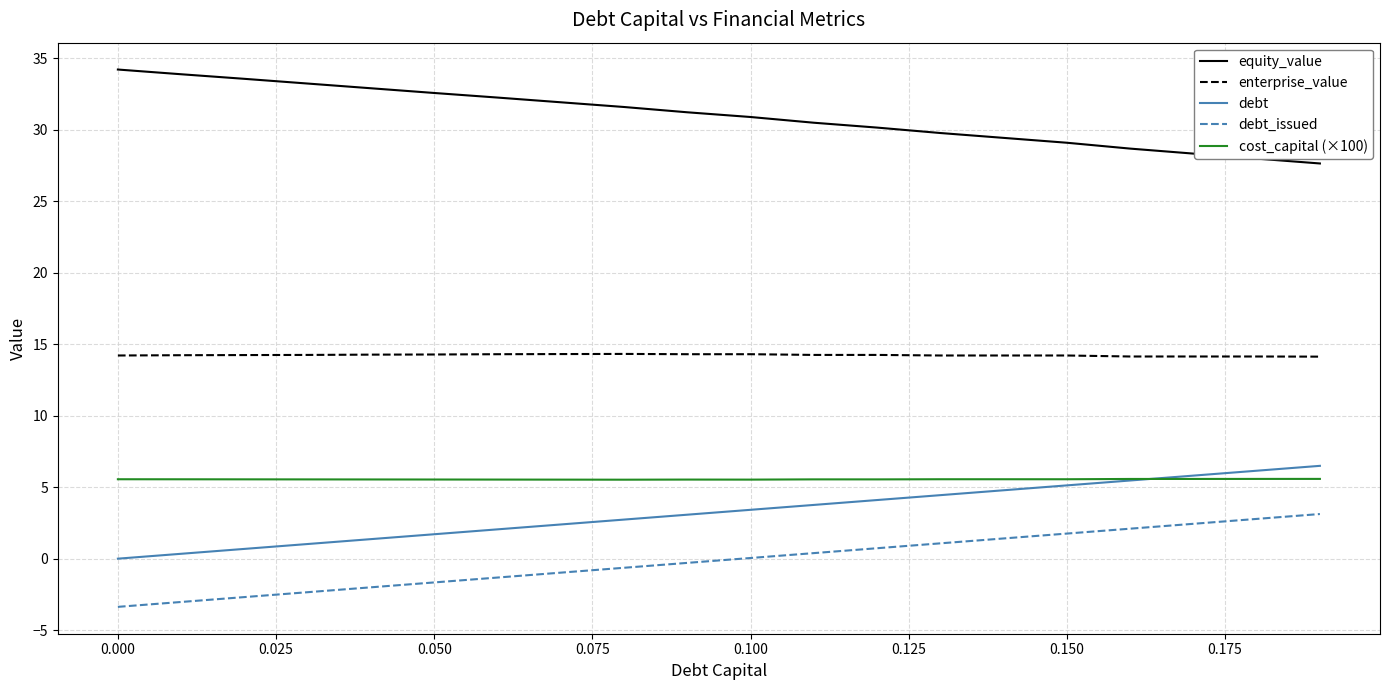

Which series has the largest total across all categories?

equity_value